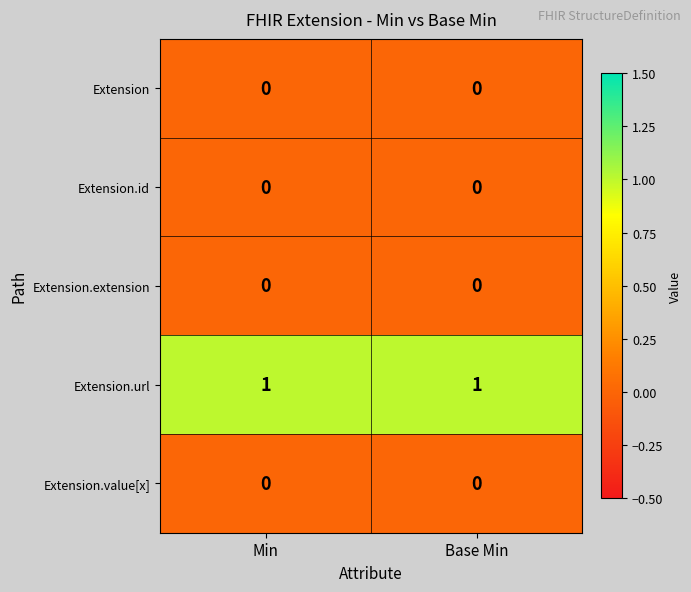

Which series has the largest total across all categories?

Extension.url